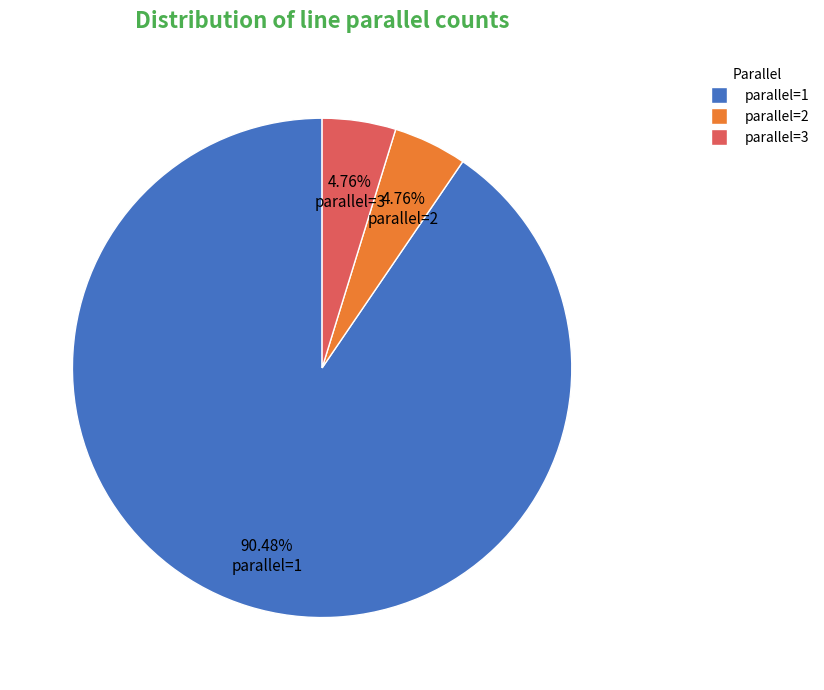

Does parallel=1 account for over 50% of the chart?

Yes